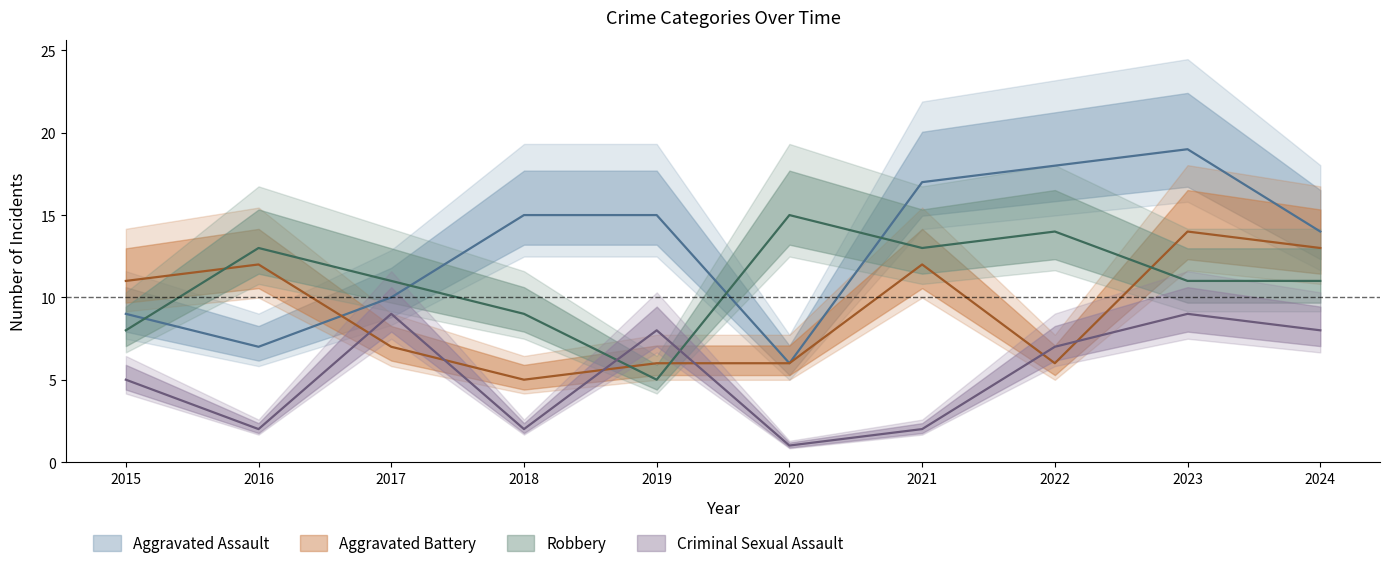

Where do Robbery and Aggravated Battery first cross each other?

2015 and 2016